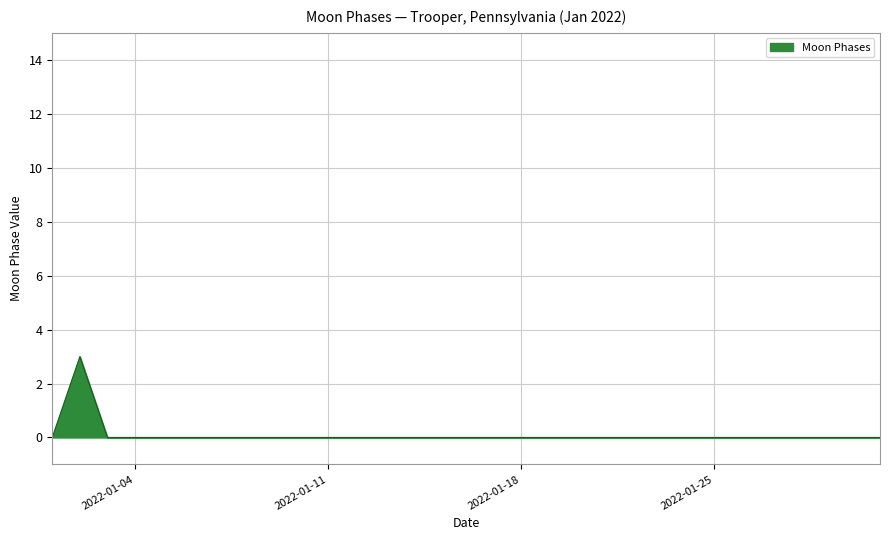

What is the maximum value shown in the chart?

3